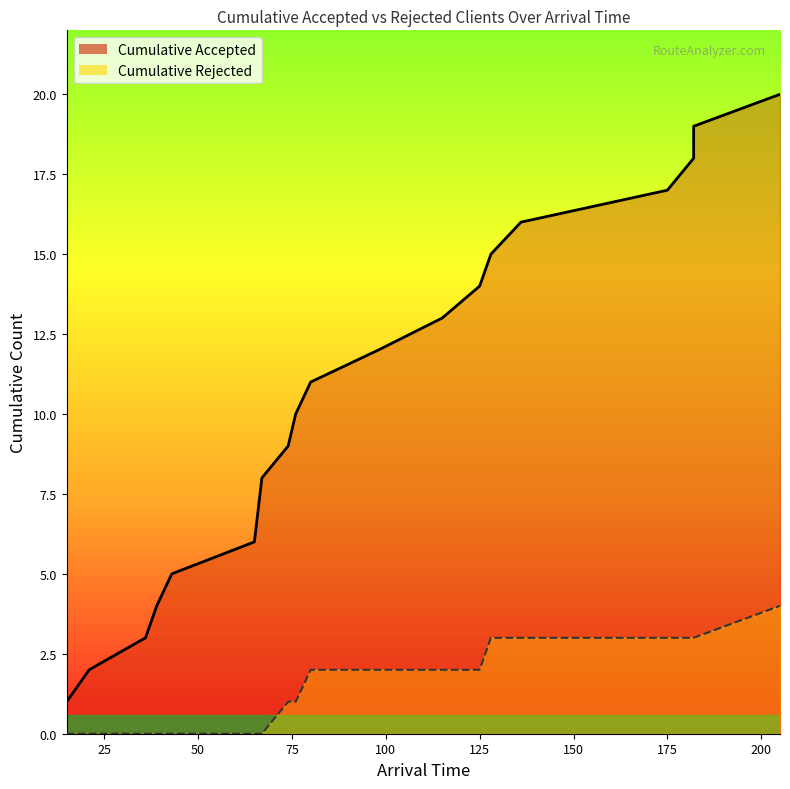

At which label does Cumulative Accepted reach its minimum?

15